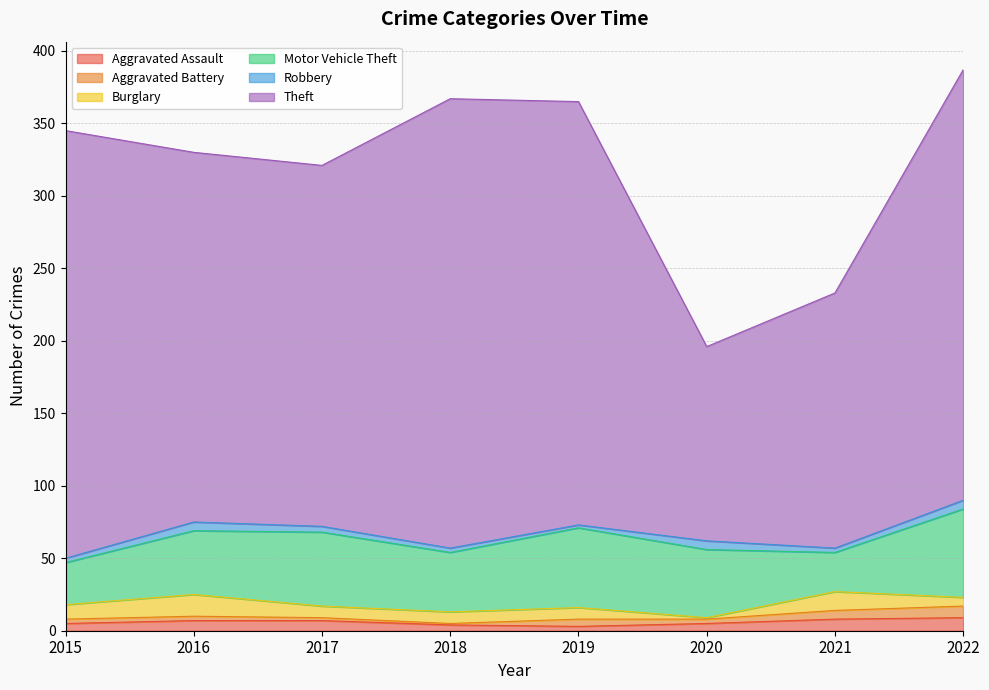

True or false: Theft and Robbery intersect in this chart.

False